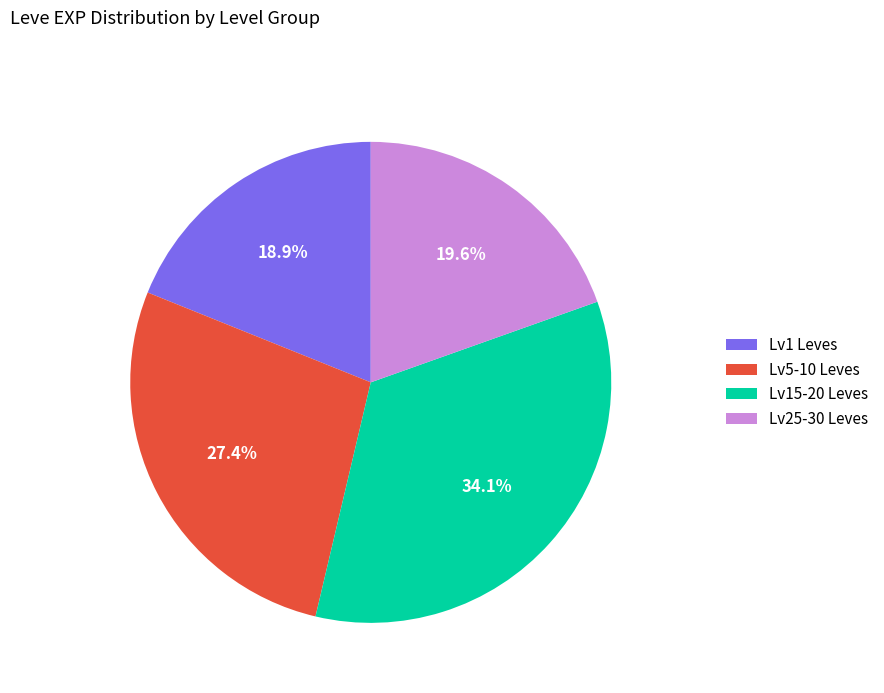

Combined, what portion of the pie is Lv25-30 Leves and Lv5-10 Leves?

47.0%